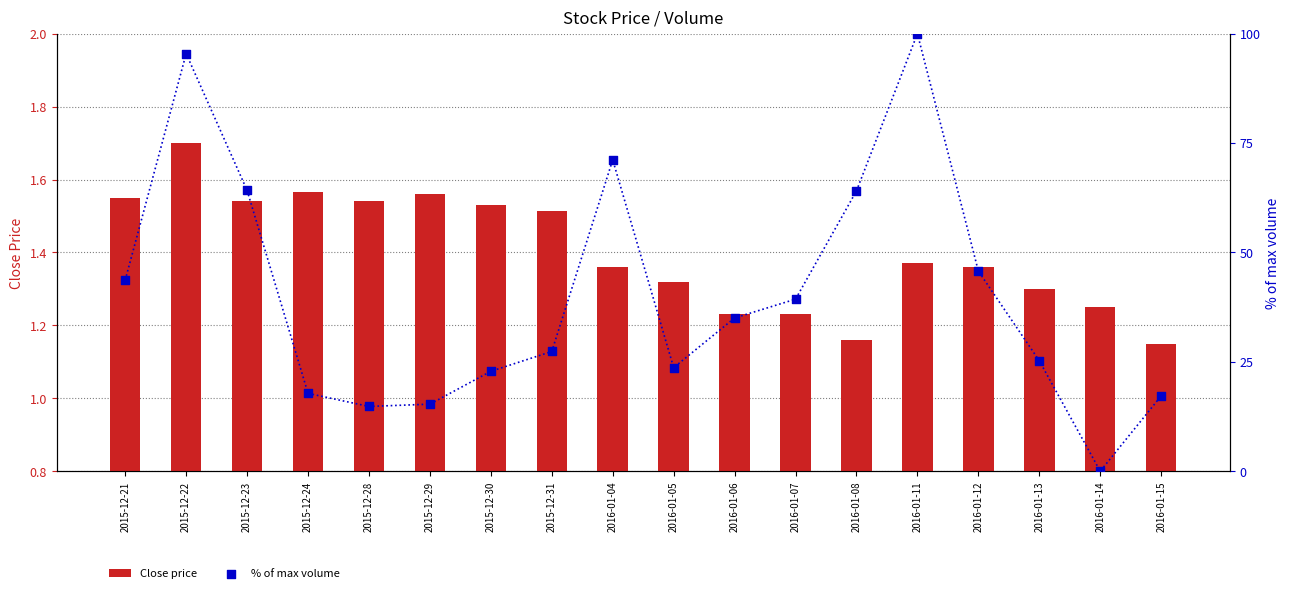

At which category is the sum across all series the highest?

2016-01-11